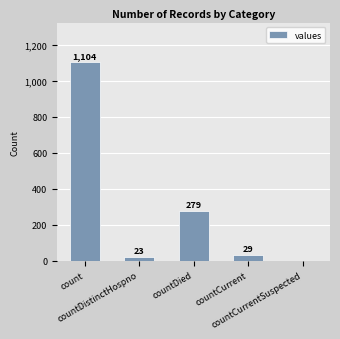

What is the sum of the values at countDistinctHospno and count?

1127